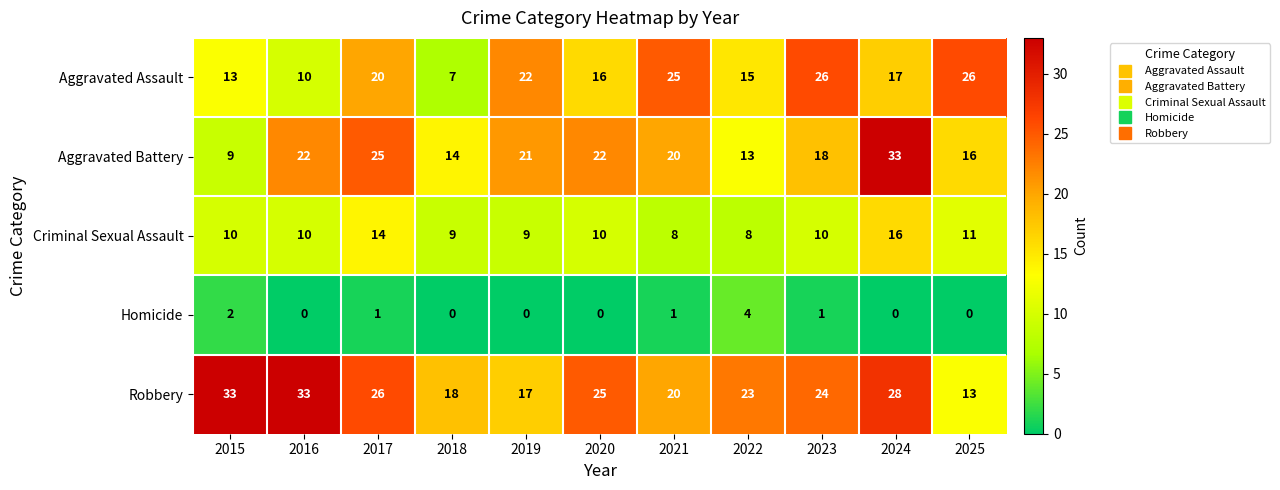

What is the greatest value displayed?

33